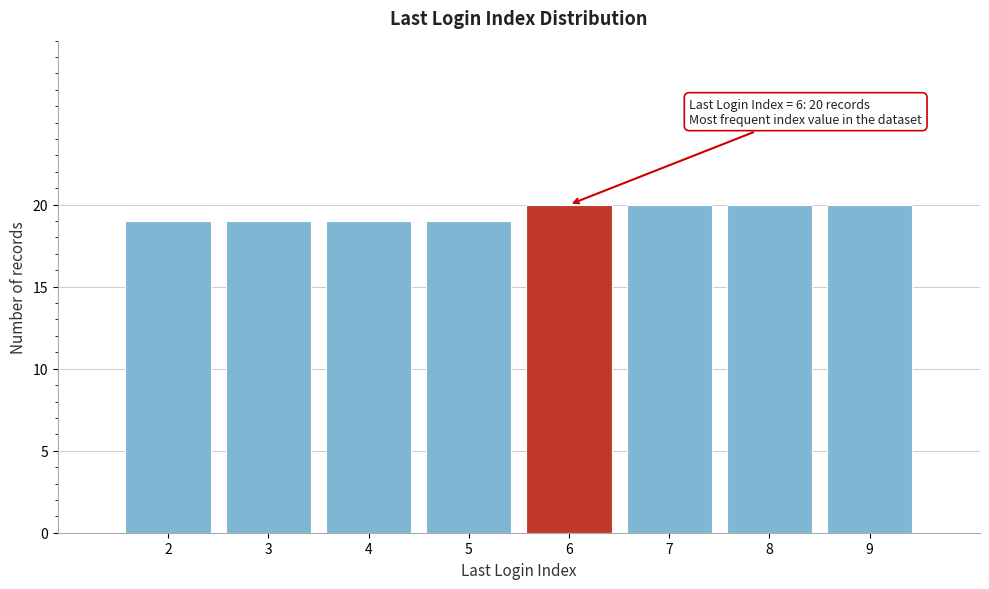

Reading left to right, transcribe all the data shown in this chart.

19	19	19	19	20	20	20	20